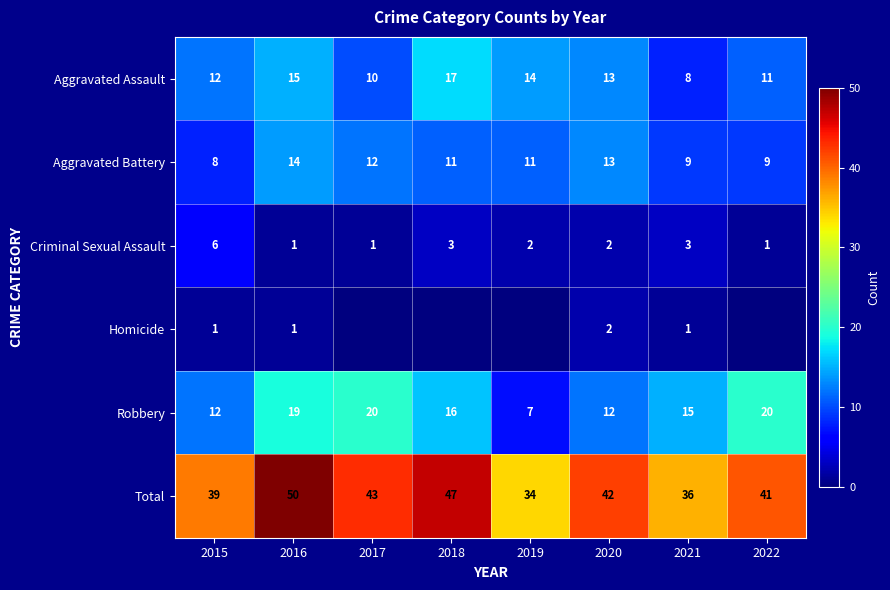

Which category has the lowest value across all series?

2017